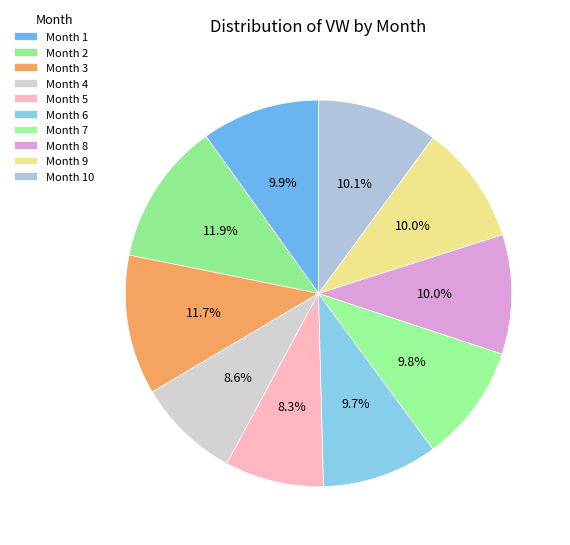

Count the number of slices in the pie.

10